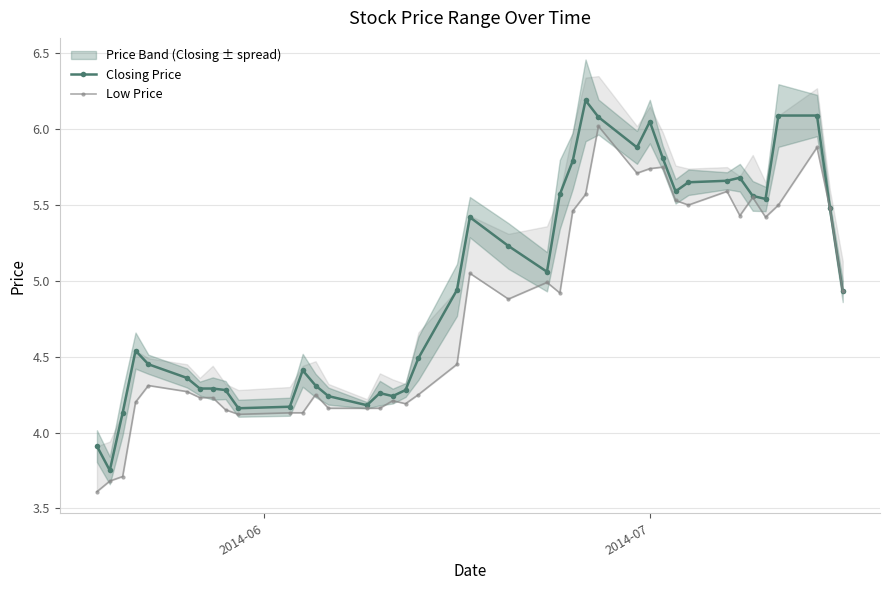

True or false: Low Price and Closing Price cross at least once.

False